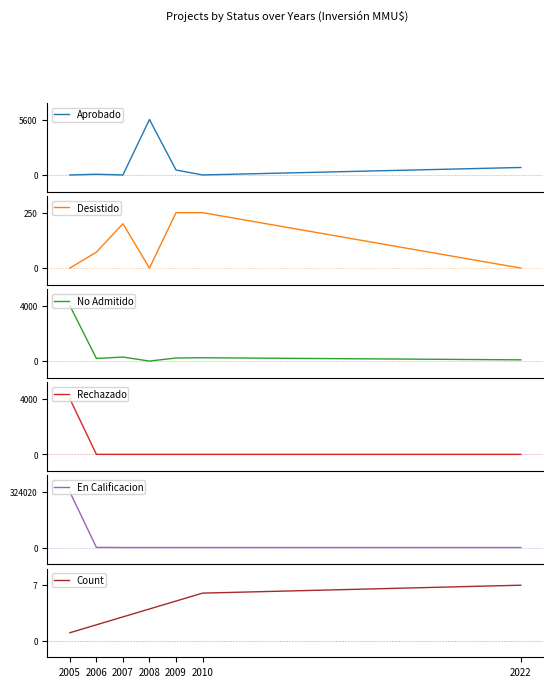

List the labels in order of No Admitido value, smallest first.

2008, 2022, 2006, 2009, 2010, 2007, 2005